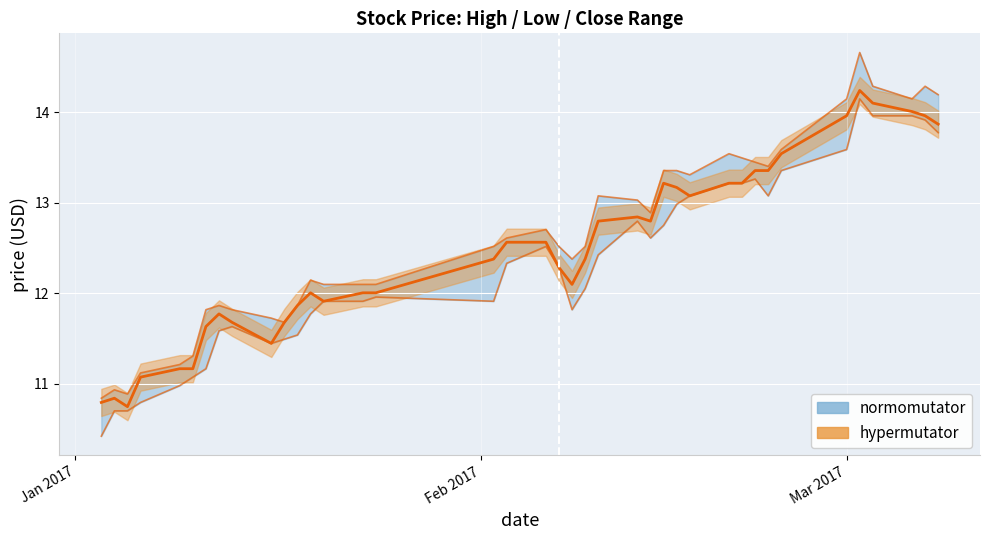

True or false: high has more than 1 points higher than both neighbors.

True